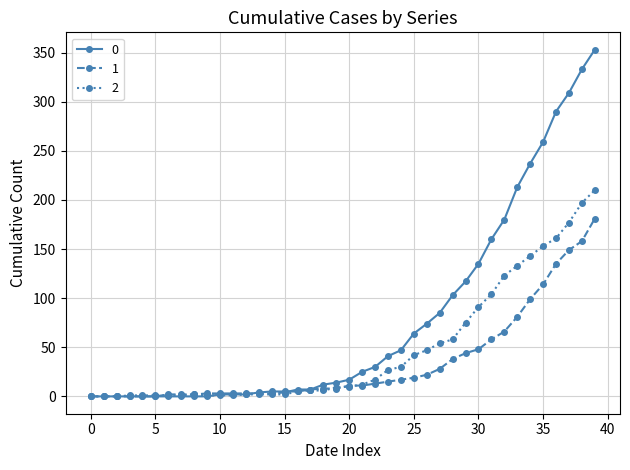

Rank the series by their maximum value, from lowest to highest.

1, 2, 0